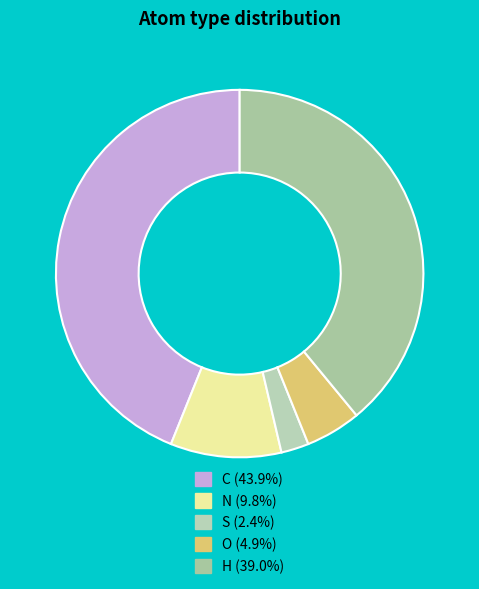

To the nearest percent, what is the difference between the H and C slice percentages?

5%